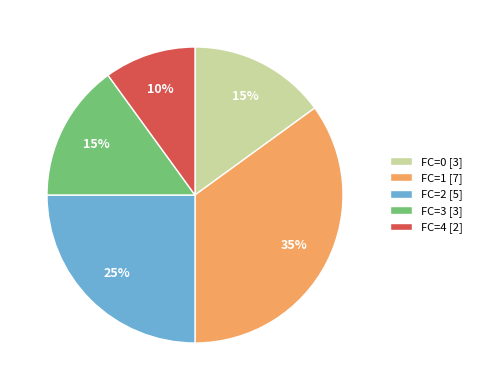

The FC=1 slice represents 41% of the pie. True or false?

False